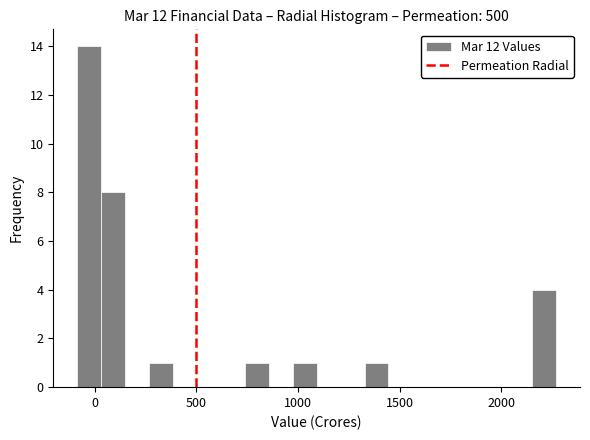

Read against the x-axis, roughly where is the centre of the tallest bar?

-50